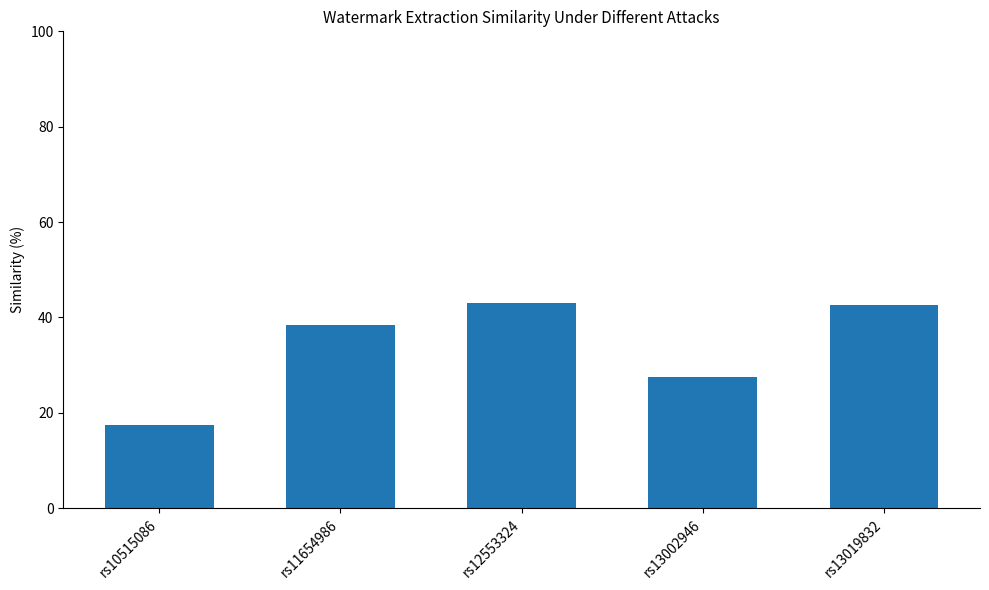

What is the value of the 2nd bar from the left?

38.4